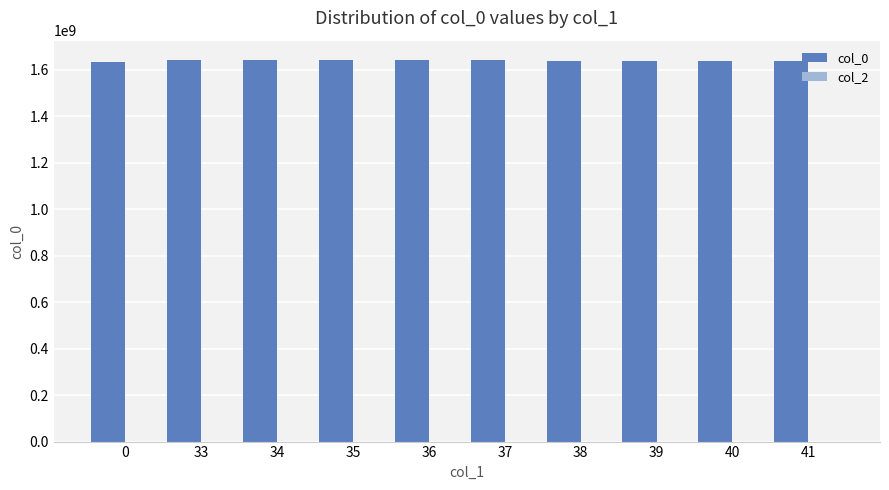

What is the ratio of the value at 41 to the value at 0?

1.0